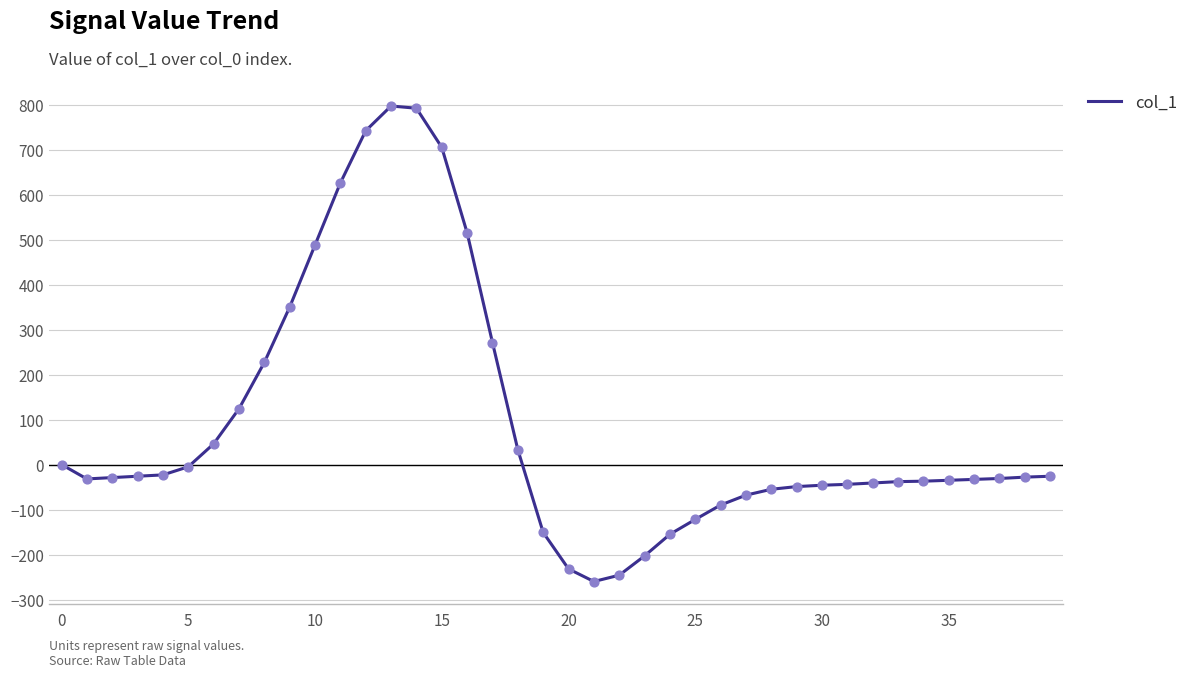

What is the difference between the maximum and minimum values?

1057